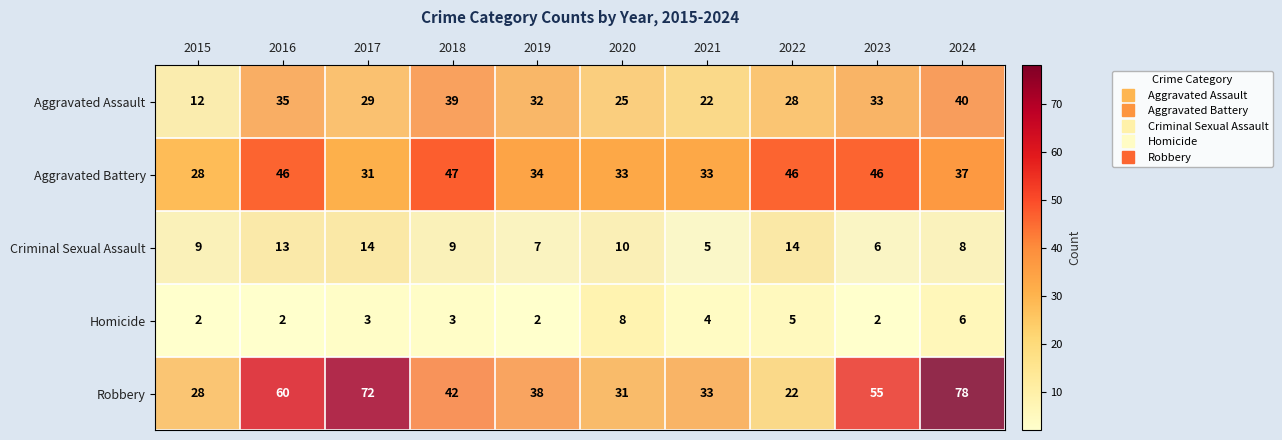

True or false: Homicide has a value of 6 at 2024.

True